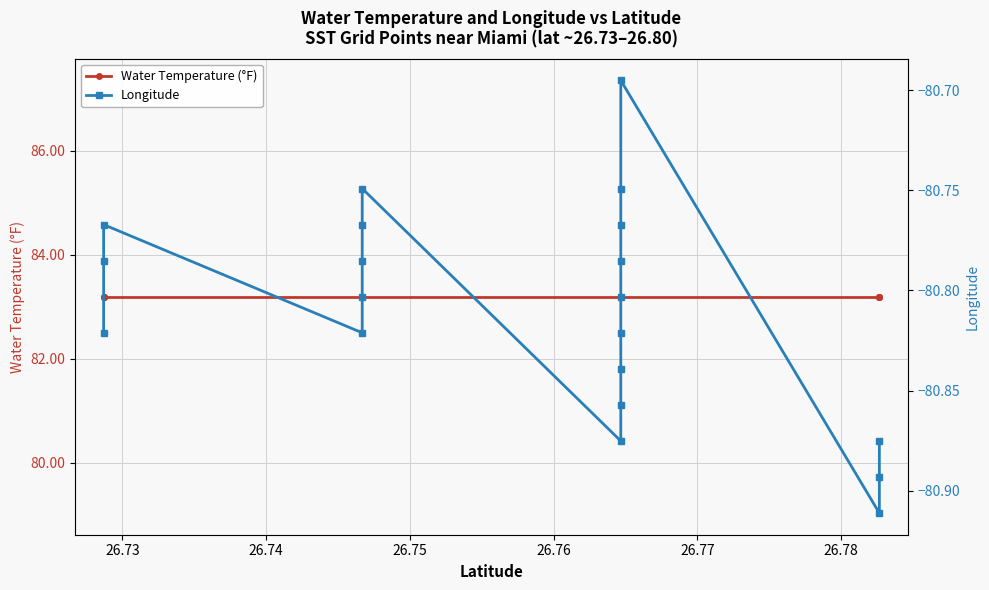

In Longitude, how many points are higher than both neighbors (excluding endpoints)?

3